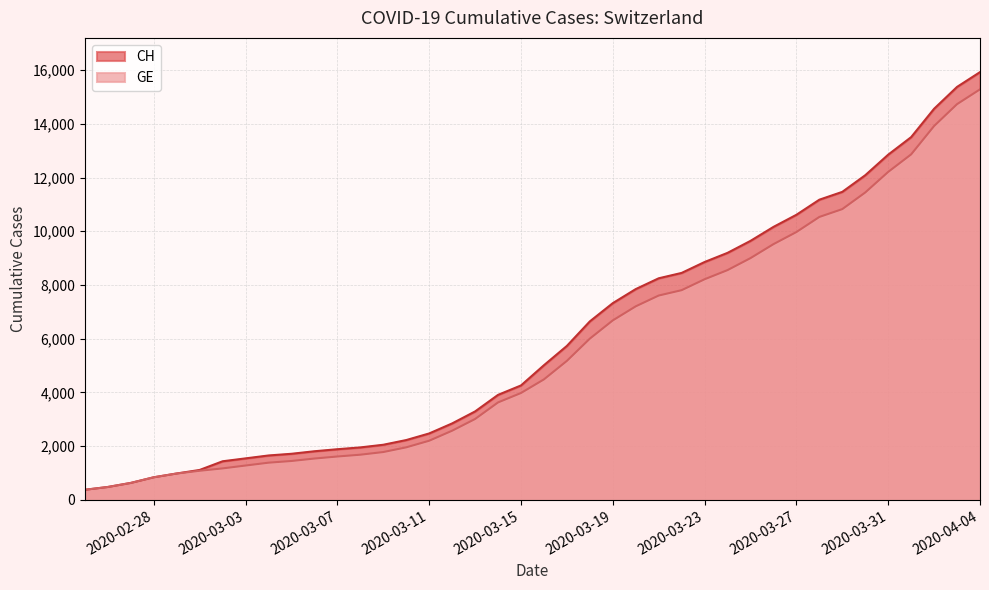

How many data points in GE are above 4485?

19